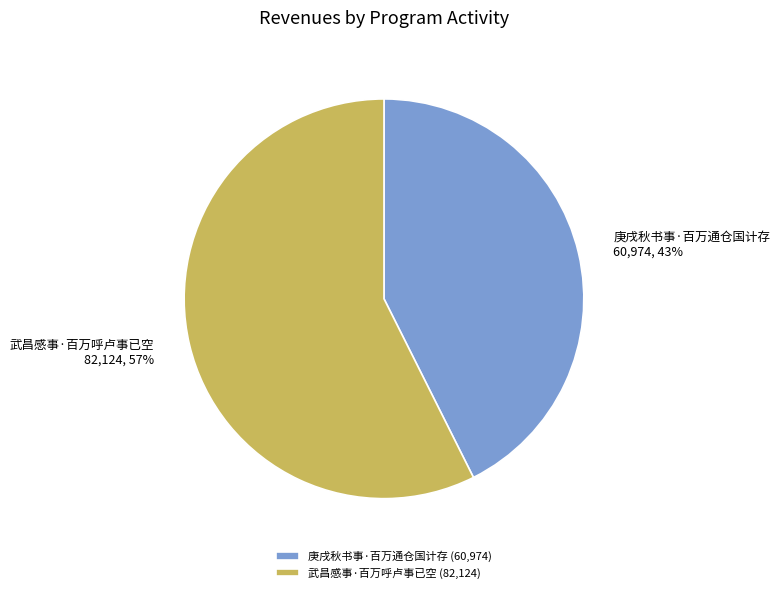

Which slice represents more than half of the pie?

武昌感事·百万呼卢事已空